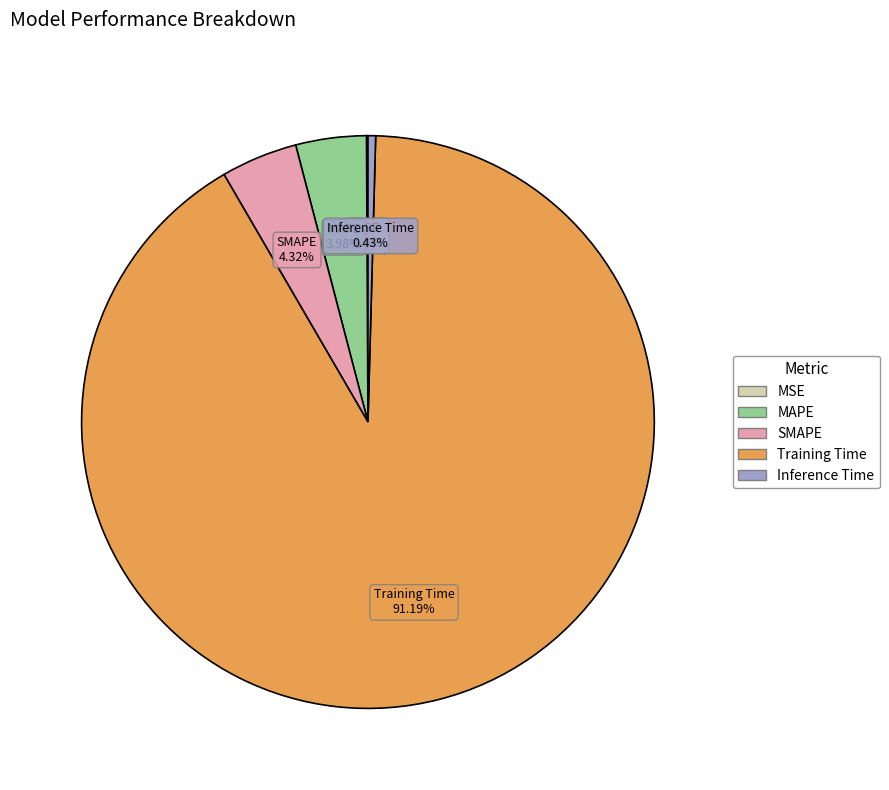

Which slice is the largest?

Training Time